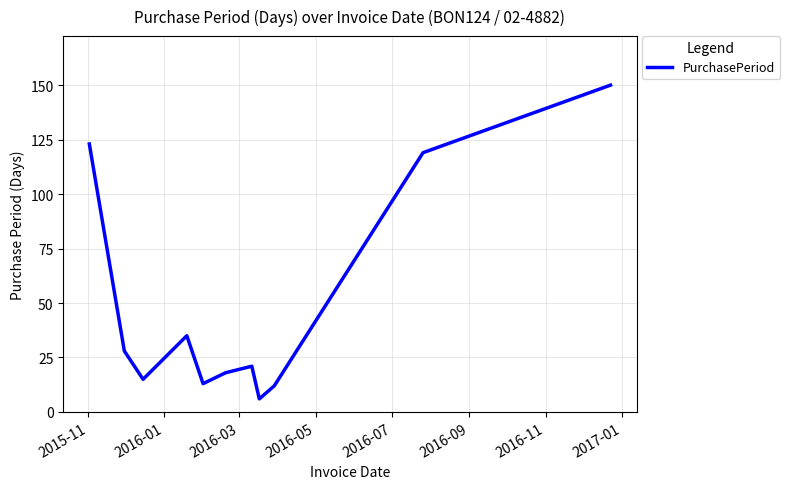

What is the average value?

49